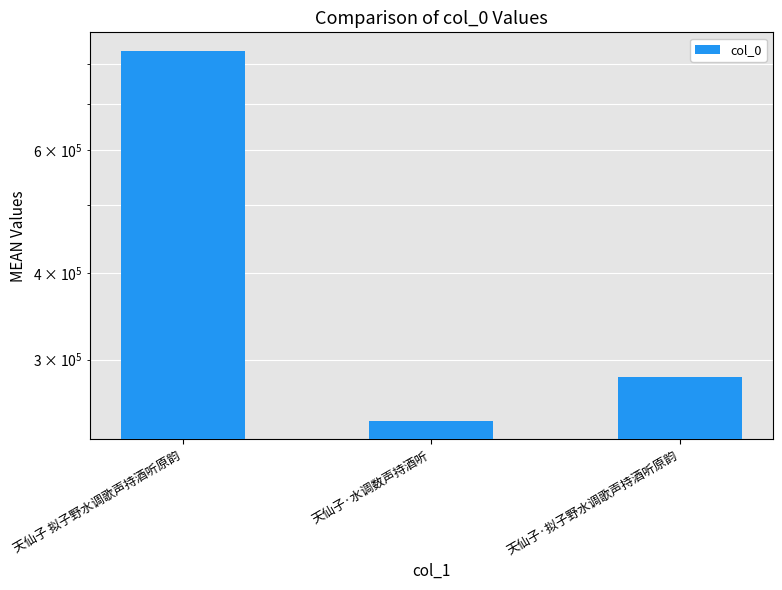

Rank the categories by value from lowest to highest.

天仙子·水调数声持酒听, 天仙子·拟子野水调歌声持酒听原韵, 天仙子 拟子野水调歌声持酒听原韵